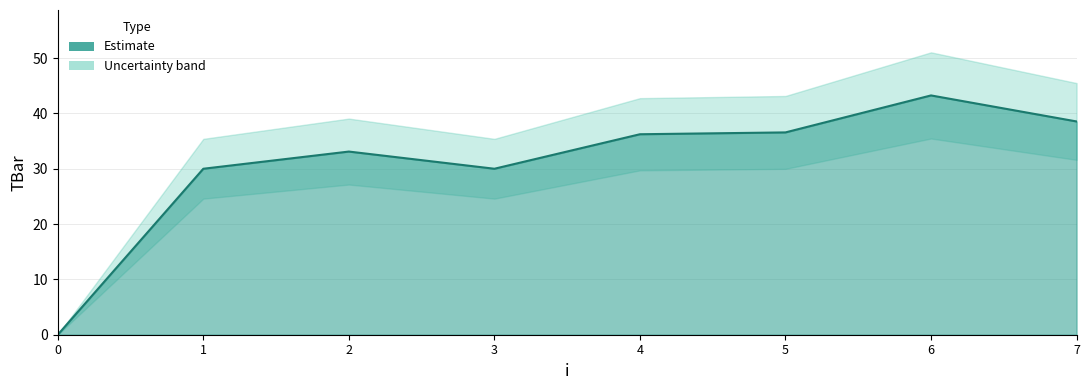

The value at 0 is 21.7. True or false?

False